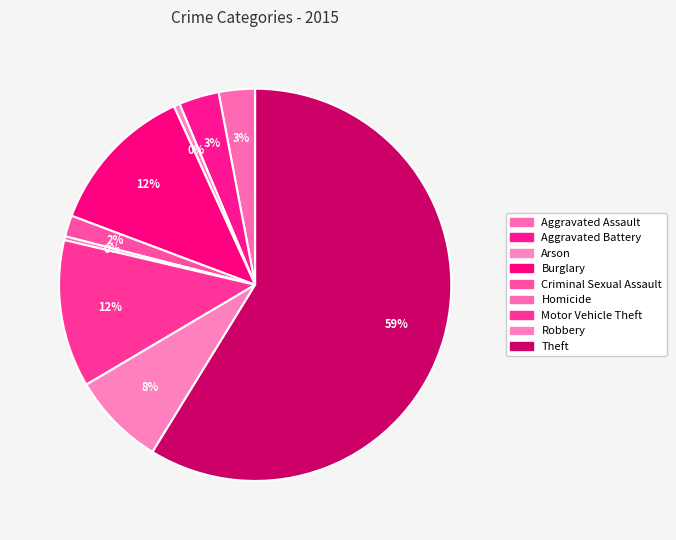

Do Aggravated Assault and Arson together represent more than half of the pie?

No